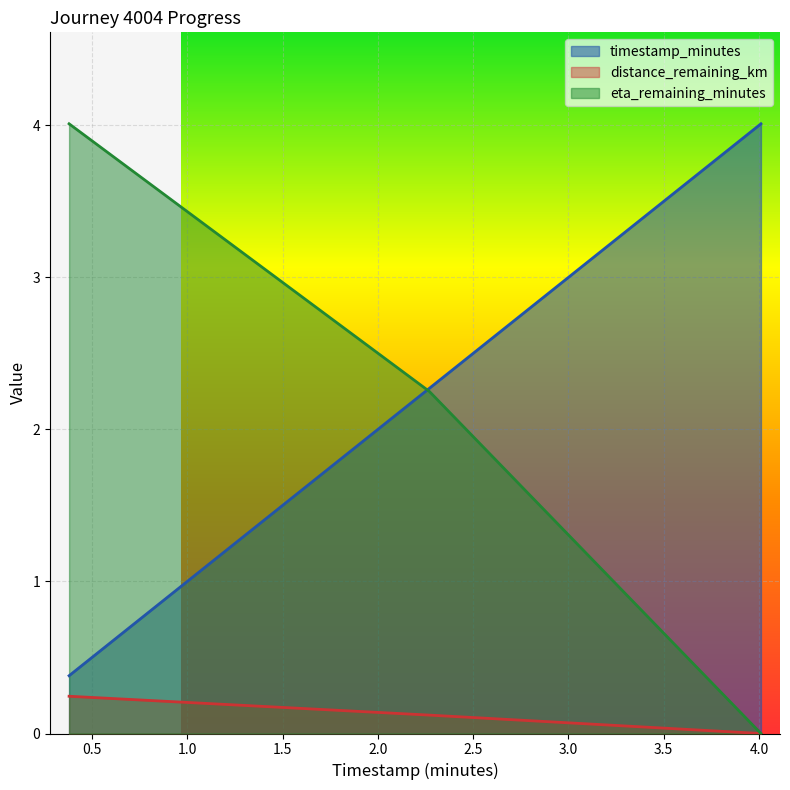

At which label is eta_remaining_minutes closest to 2?

2.27